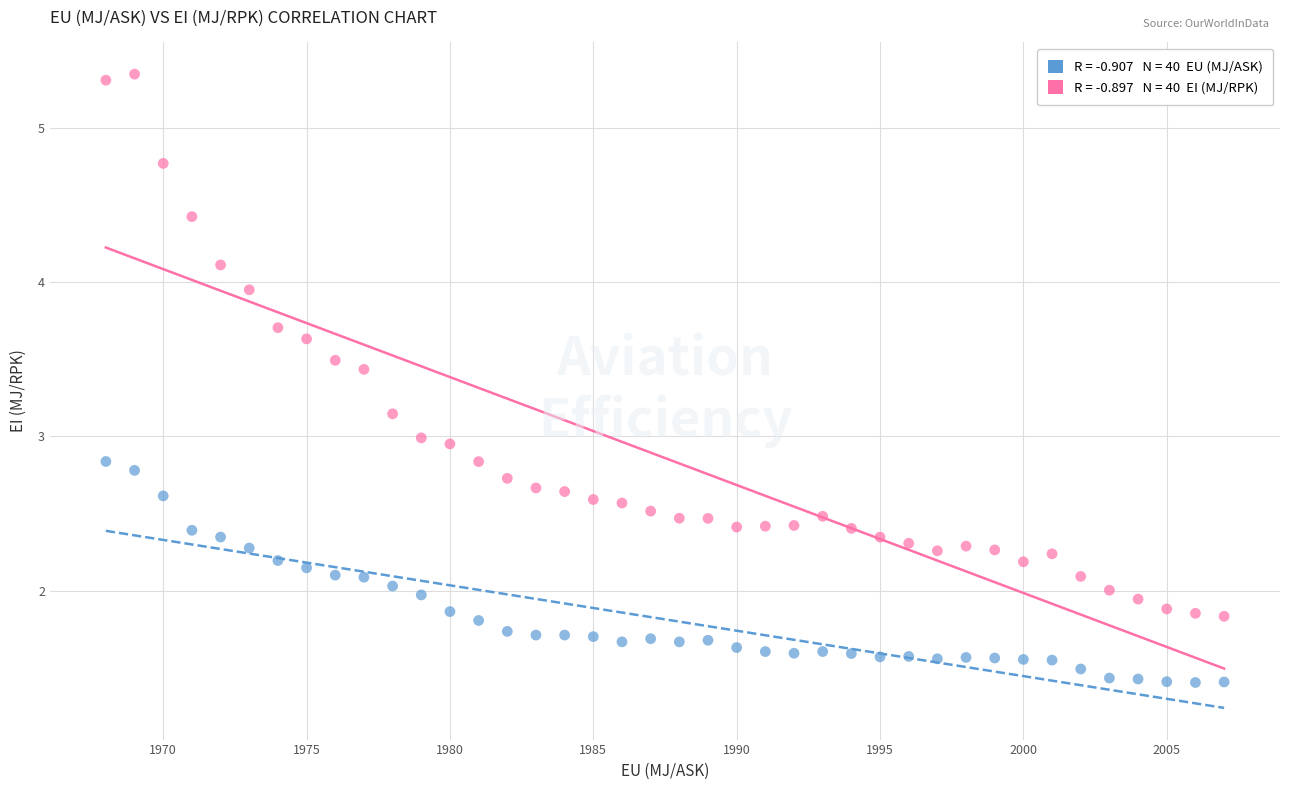

Across all data points, what is the range of Y values (max minus min)?

3.9